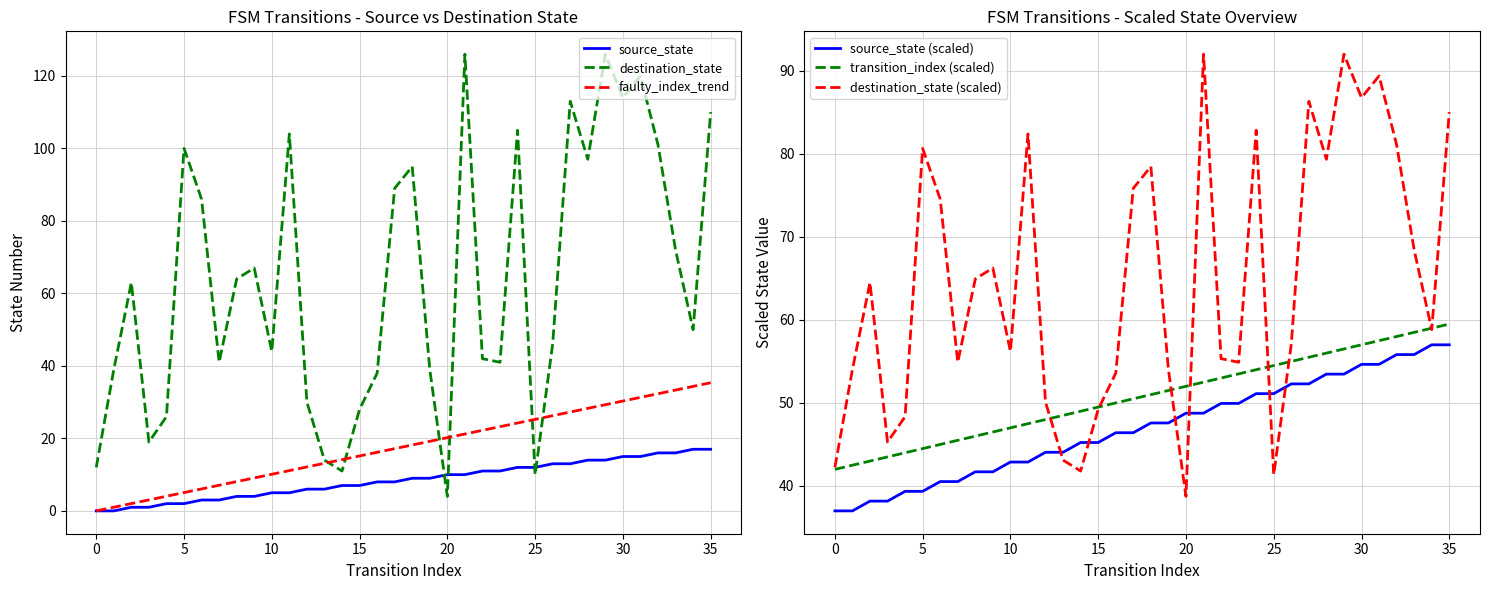

The faulty_index_trend series shows 25.3 at 25. True or false?

True